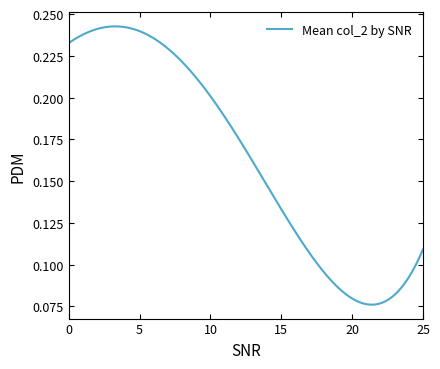

Is this an area chart (filled region under the line)?

No